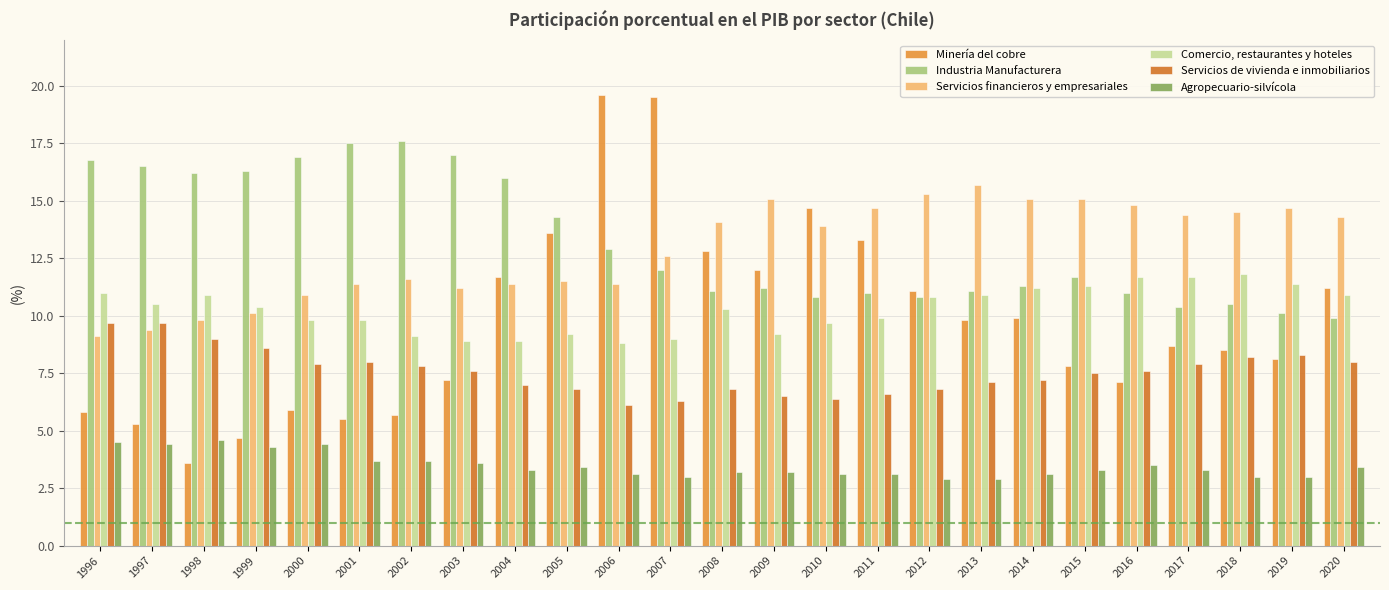

Reading right to left, extract all data points from this chart.

Minería del cobre: 2020=11.2	2019=8.1	2018=8.5	2017=8.7	2016=7.1	2015=7.8	2014=9.9	2013=9.8	2012=11.1	2011=13.3	2010=14.7	2009=12.0	2008=12.8	2007=19.5	2006=19.6	2005=13.6	2004=11.7	2003=7.2	2002=5.7	2001=5.5	2000=5.9	1999=4.7	1998=3.6	1997=5.3	1996=5.8
Industria Manufacturera: 2020=9.9	2019=10.1	2018=10.5	2017=10.4	2016=11.0	2015=11.7	2014=11.3	2013=11.1	2012=10.8	2011=11.0	2010=10.8	2009=11.2	2008=11.1	2007=12.0	2006=12.9	2005=14.3	2004=16.0	2003=17.0	2002=17.6	2001=17.5	2000=16.9	1999=16.3	1998=16.2	1997=16.5	1996=16.8
Servicios financieros y empresariales: 2020=14.3	2019=14.7	2018=14.5	2017=14.4	2016=14.8	2015=15.1	2014=15.1	2013=15.7	2012=15.3	2011=14.7	2010=13.9	2009=15.1	2008=14.1	2007=12.6	2006=11.4	2005=11.5	2004=11.4	2003=11.2	2002=11.6	2001=11.4	2000=10.9	1999=10.1	1998=9.8	1997=9.4	1996=9.1
Comercio, restaurantes y hoteles: 2020=10.9	2019=11.4	2018=11.8	2017=11.7	2016=11.7	2015=11.3	2014=11.2	2013=10.9	2012=10.8	2011=9.9	2010=9.7	2009=9.2	2008=10.3	2007=9.0	2006=8.8	2005=9.2	2004=8.9	2003=8.9	2002=9.1	2001=9.8	2000=9.8	1999=10.4	1998=10.9	1997=10.5	1996=11.0
Servicios de vivienda e inmobiliarios: 2020=8.0	2019=8.3	2018=8.2	2017=7.9	2016=7.6	2015=7.5	2014=7.2	2013=7.1	2012=6.8	2011=6.6	2010=6.4	2009=6.5	2008=6.8	2007=6.3	2006=6.1	2005=6.8	2004=7.0	2003=7.6	2002=7.8	2001=8.0	2000=7.9	1999=8.6	1998=9.0	1997=9.7	1996=9.7
Agropecuario-silvícola: 2020=3.4	2019=3.0	2018=3.0	2017=3.3	2016=3.5	2015=3.3	2014=3.1	2013=2.9	2012=2.9	2011=3.1	2010=3.1	2009=3.2	2008=3.2	2007=3.0	2006=3.1	2005=3.4	2004=3.3	2003=3.6	2002=3.7	2001=3.7	2000=4.4	1999=4.3	1998=4.6	1997=4.4	1996=4.5